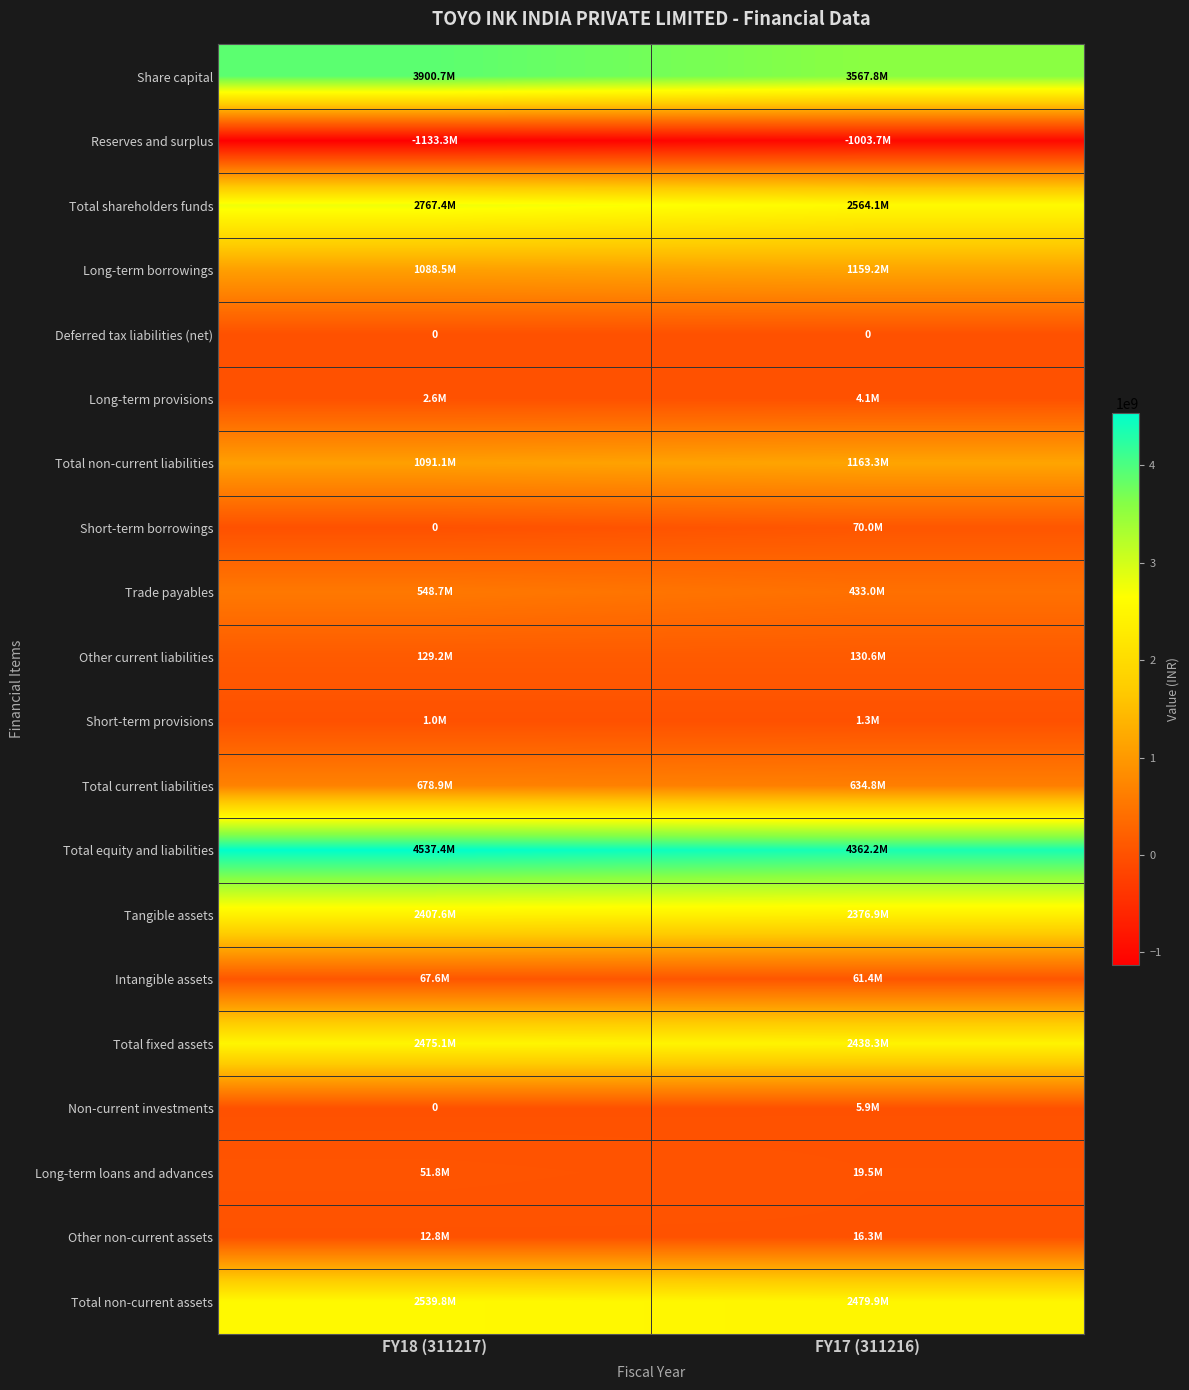

The Deferred tax liabilities (net) series shows 0 at FY17 (311216). True or false?

True